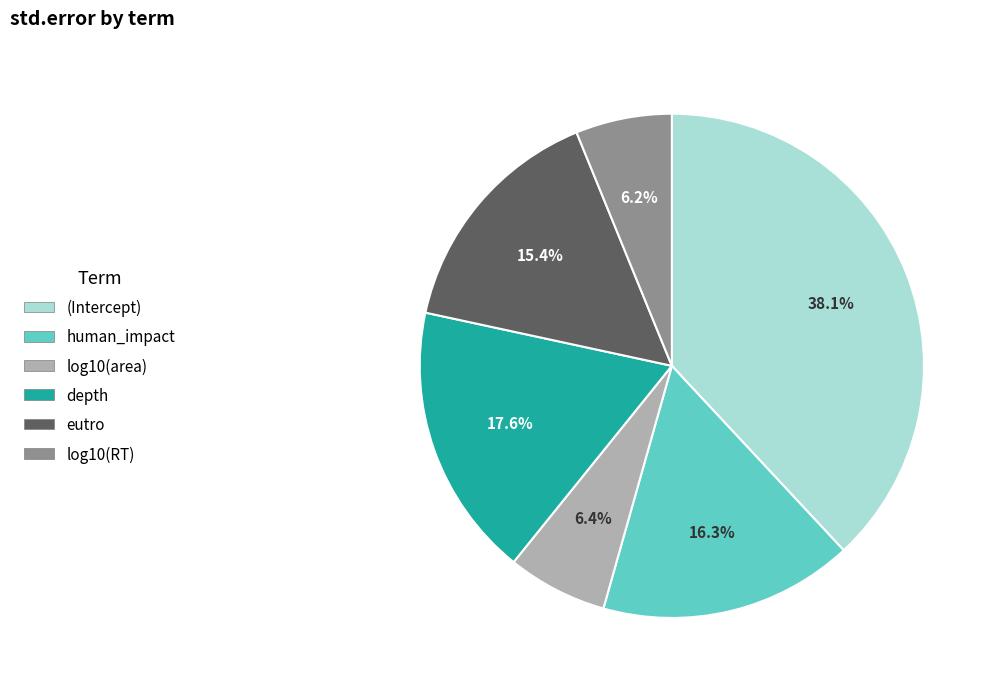

Which category has the biggest portion of the pie?

(Intercept)